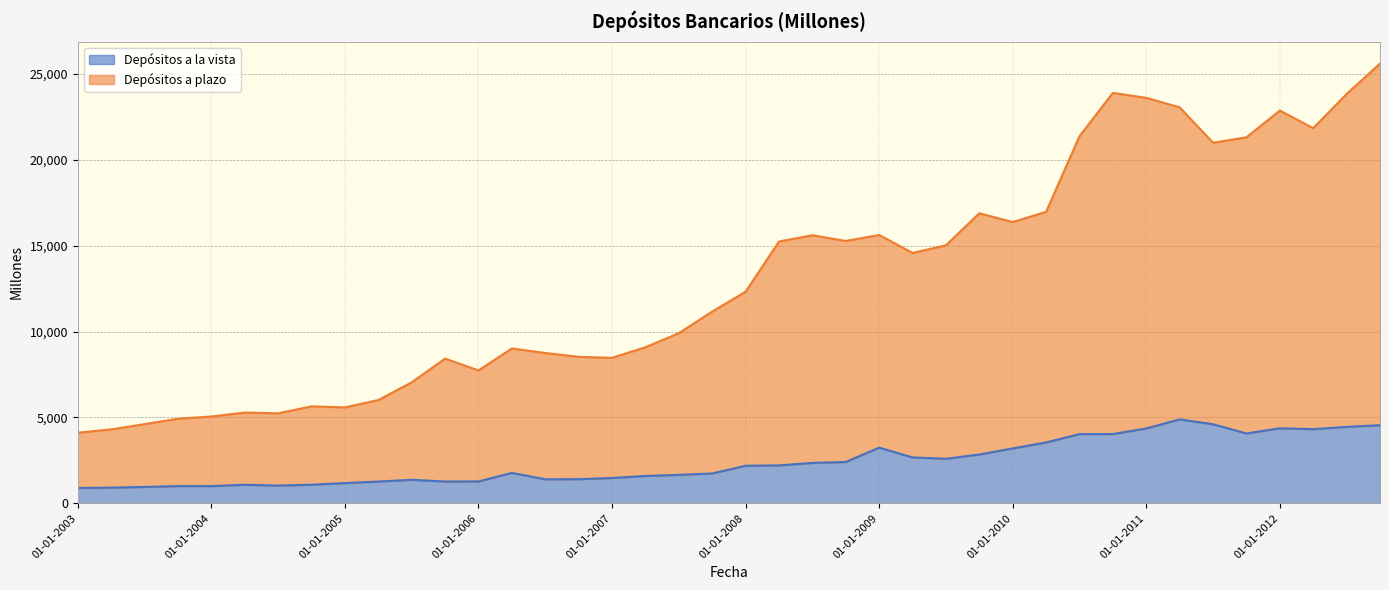

List the labels in order of Depósitos a plazo value, smallest first.

01-01-2003, 01-04-2003, 01-07-2003, 01-10-2003, 01-01-2004, 01-07-2004, 01-04-2004, 01-01-2005, 01-10-2004, 01-04-2005, 01-07-2005, 01-01-2006, 01-10-2005, 01-01-2007, 01-10-2006, 01-07-2006, 01-04-2006, 01-04-2007, 01-07-2007, 01-10-2007, 01-01-2008, 01-04-2009, 01-07-2009, 01-04-2008, 01-10-2008, 01-07-2008, 01-01-2009, 01-01-2010, 01-10-2009, 01-04-2010, 01-07-2011, 01-10-2011, 01-07-2010, 01-04-2012, 01-01-2012, 01-04-2011, 01-01-2011, 01-07-2012, 01-10-2010, 01-10-2012